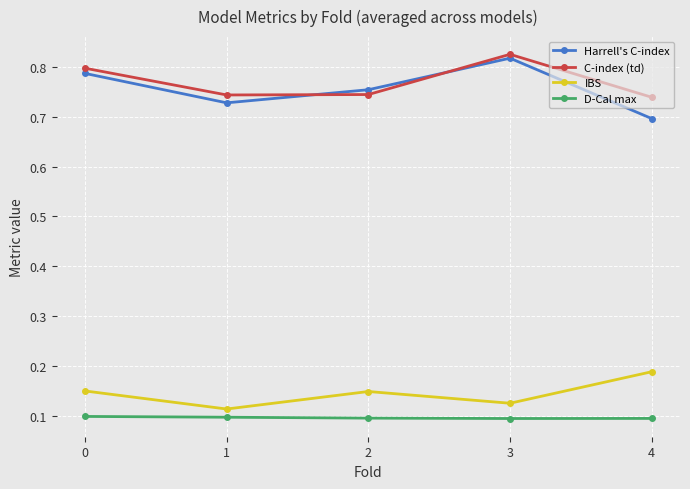

At which category does the chart reach its peak across all series?

3